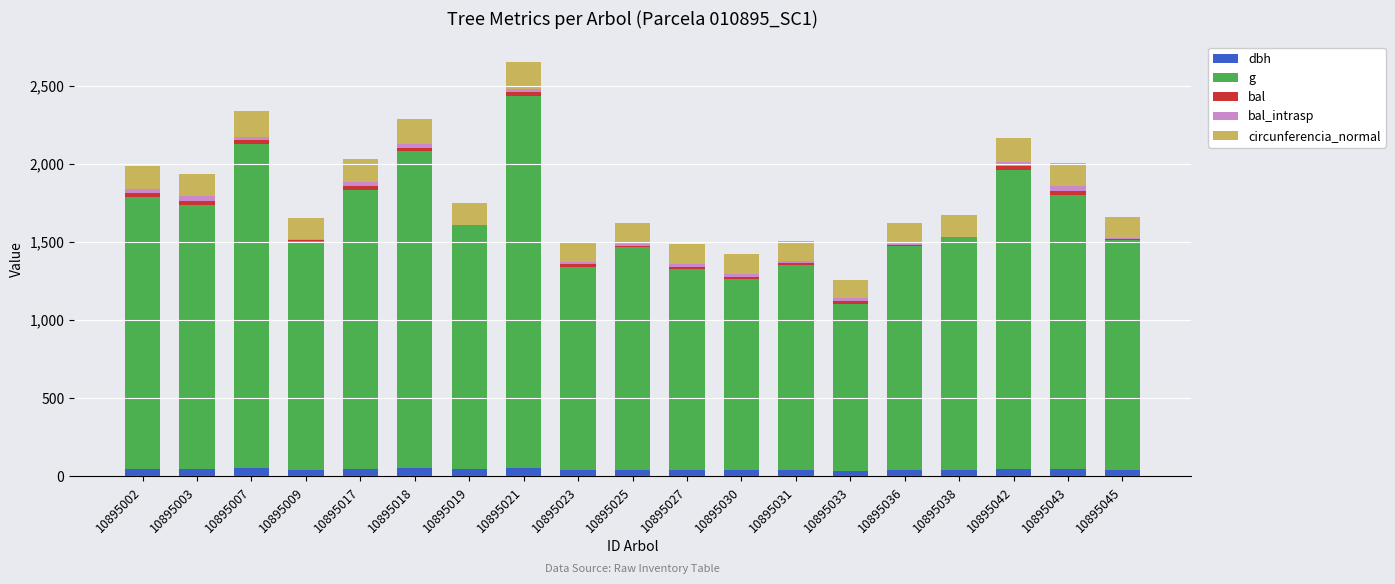

At which category is the sum across all series the highest?

10895021